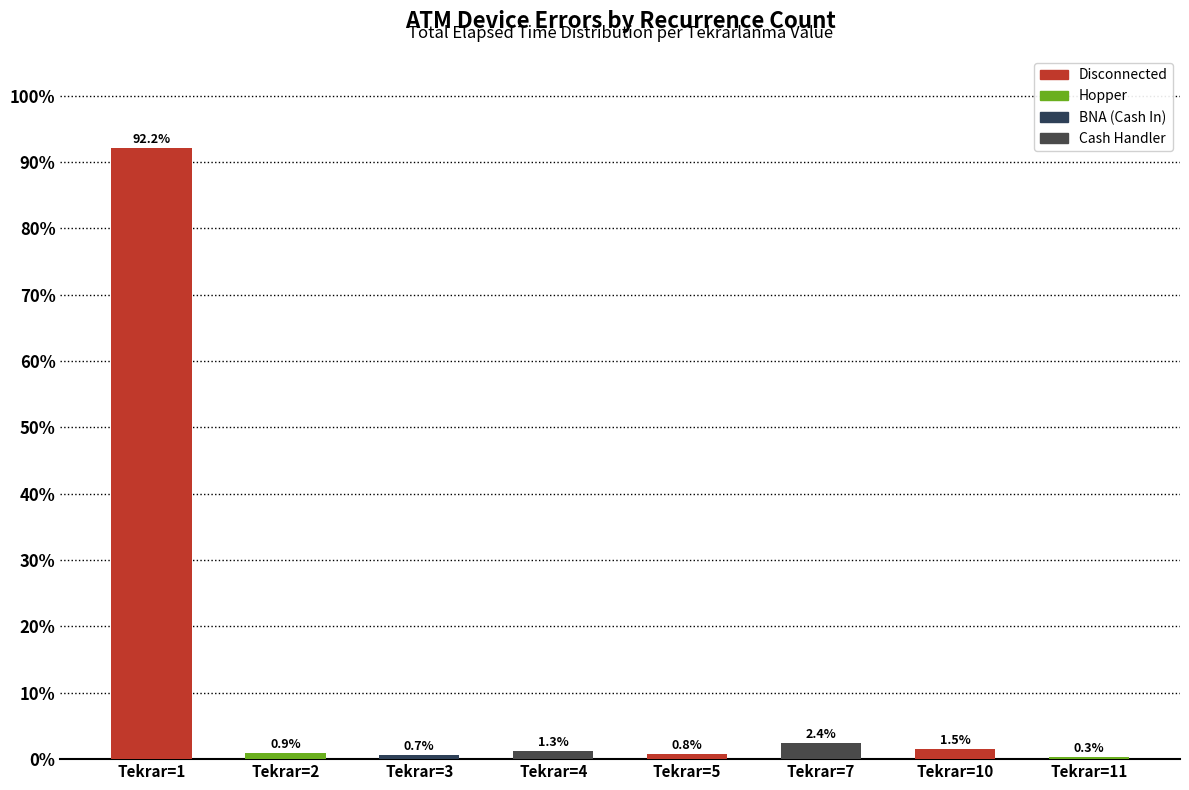

What is the approximate value at Tekrar=1?

92.2